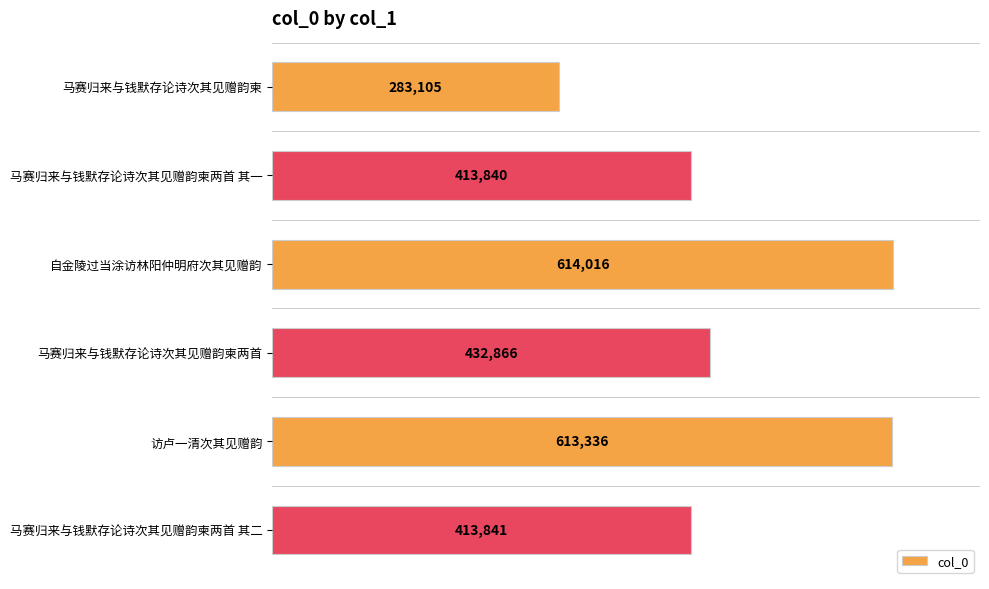

What is the average value?

461834